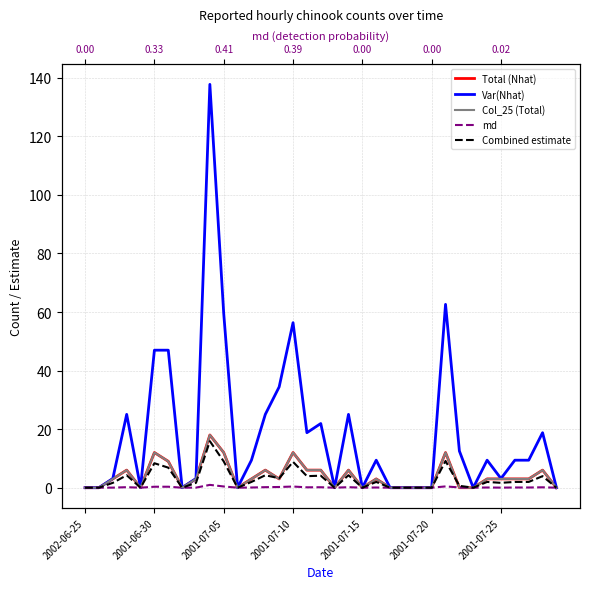

Is this an area chart (filled region under the line)?

No